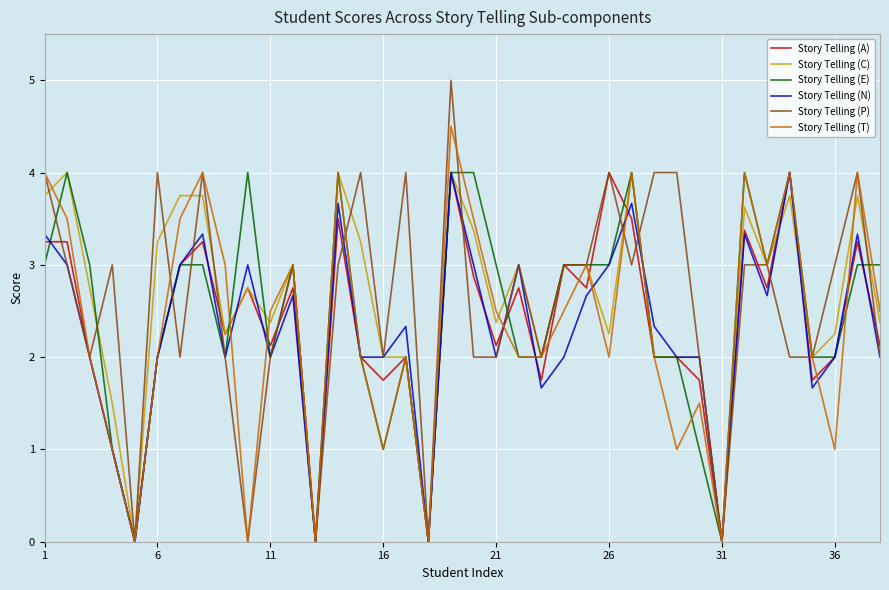

What is the difference between the maximum and minimum values in the Story Telling (N) series?

4.0